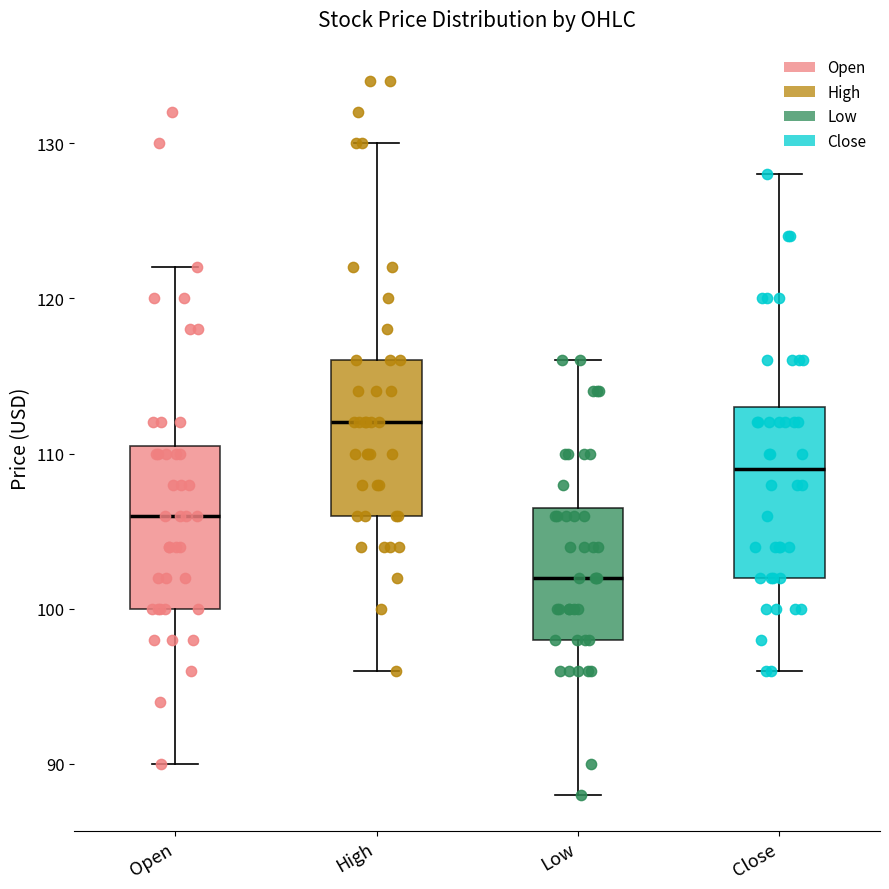

Where does the upper whisker of the box for Open end on the y-axis? The values are not printed on the chart, so give them approximately, as read against the axis.

122